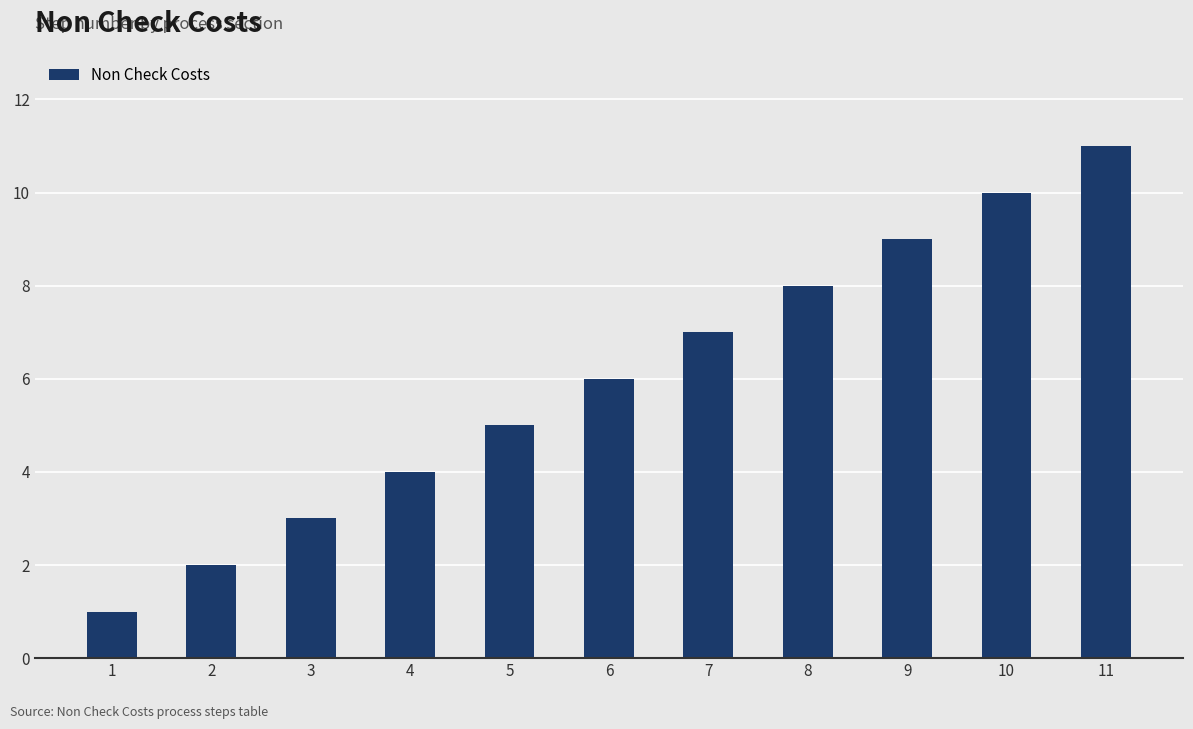

Reading left to right, what are all the values shown in this chart?

1	2	3	4	5	6	7	8	9	10	11